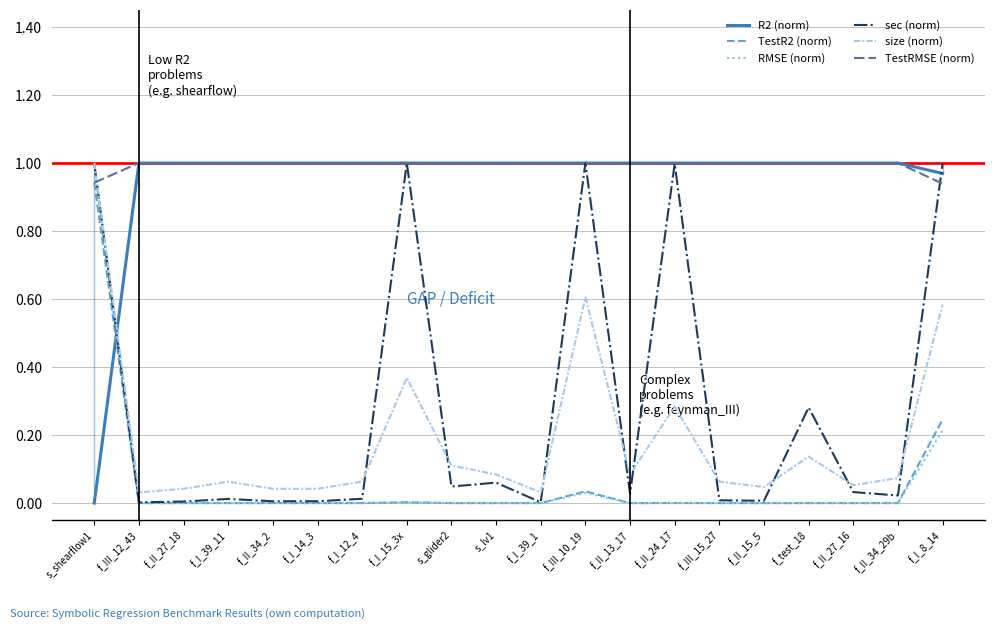

At which category is the sum across all series the highest?

s_shearflow1